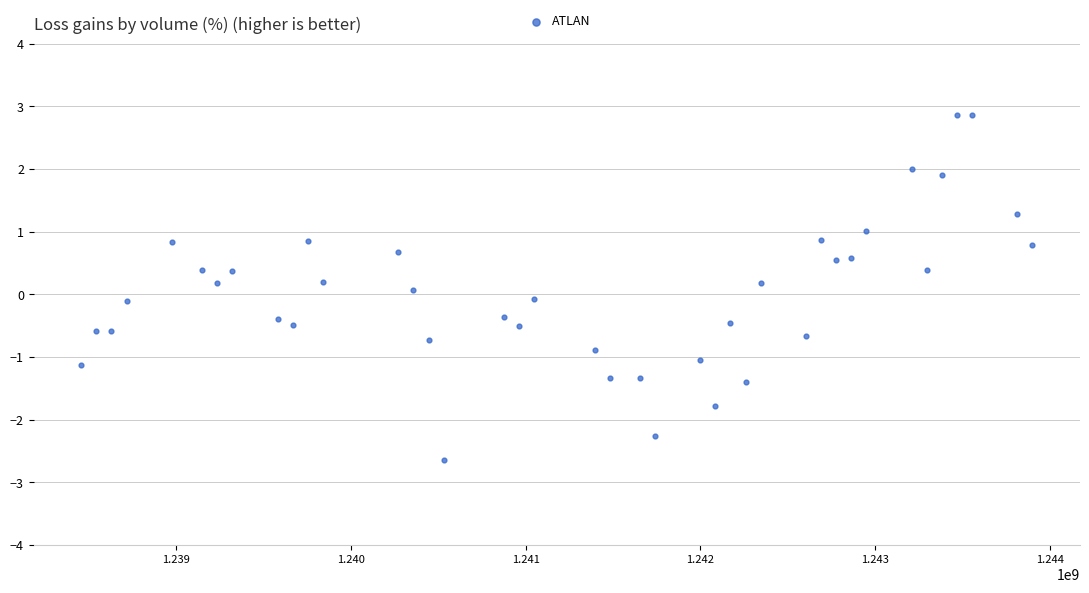

What is the range of Y values (max minus min)?

5.5